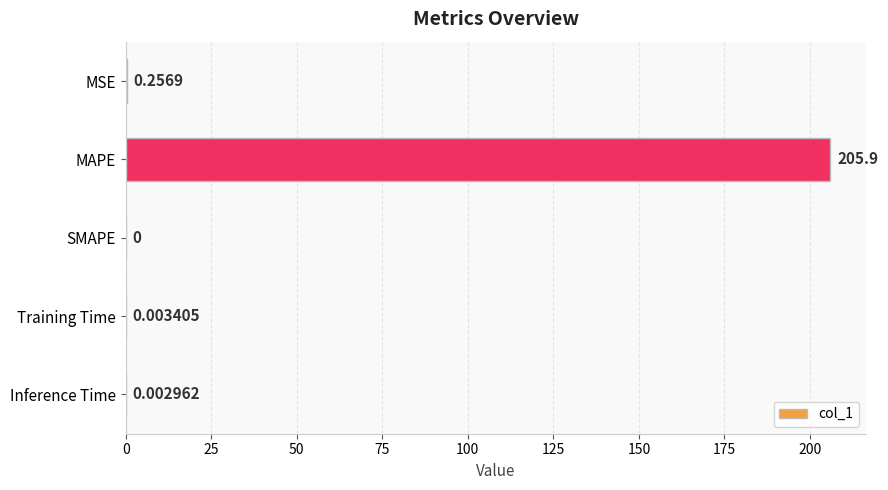

Are the bars horizontal?

Yes